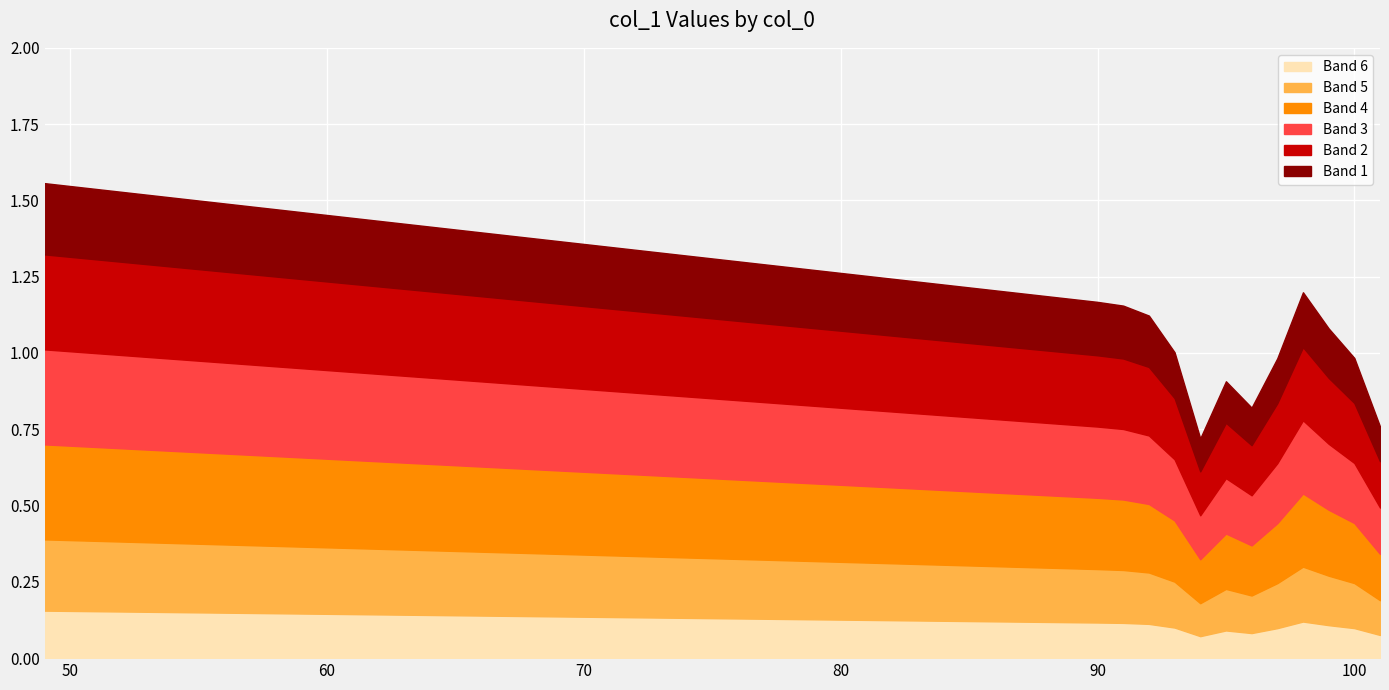

What is the change in value from 91 to 97?

-0.2